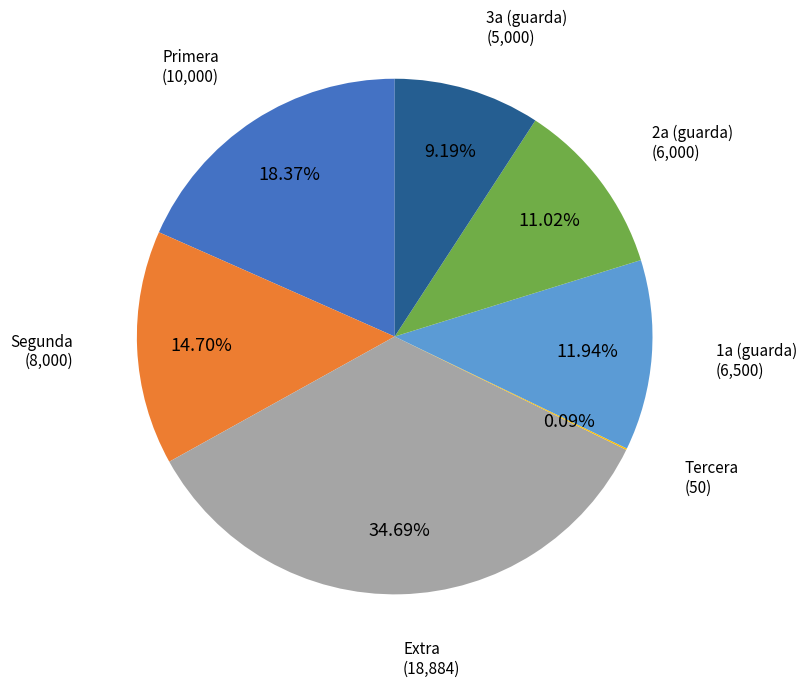

Which slice is the largest?

Extra